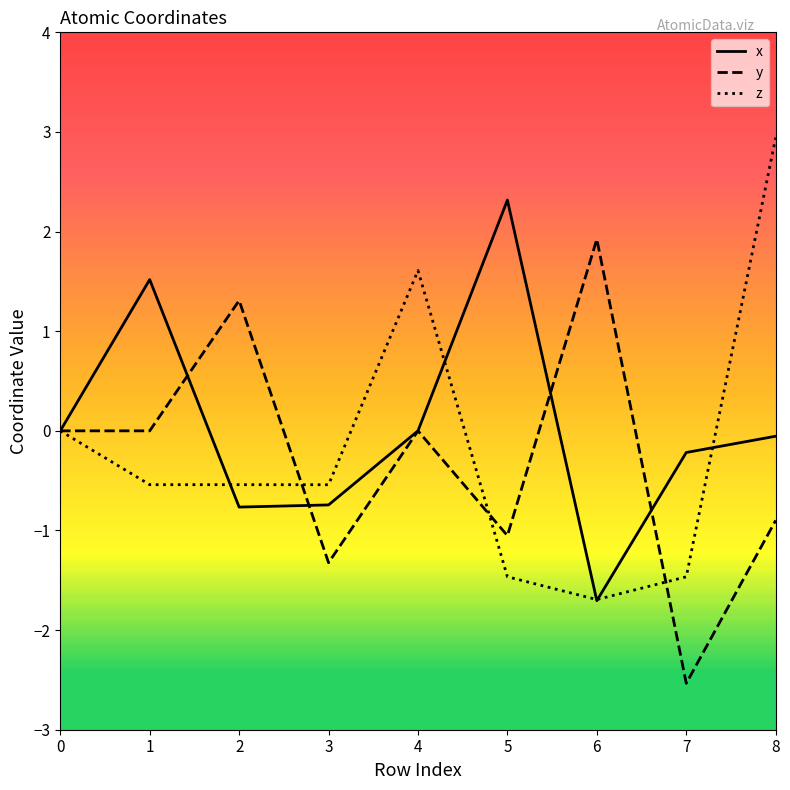

Which series ends up on top after the final intersection of z and x?

z